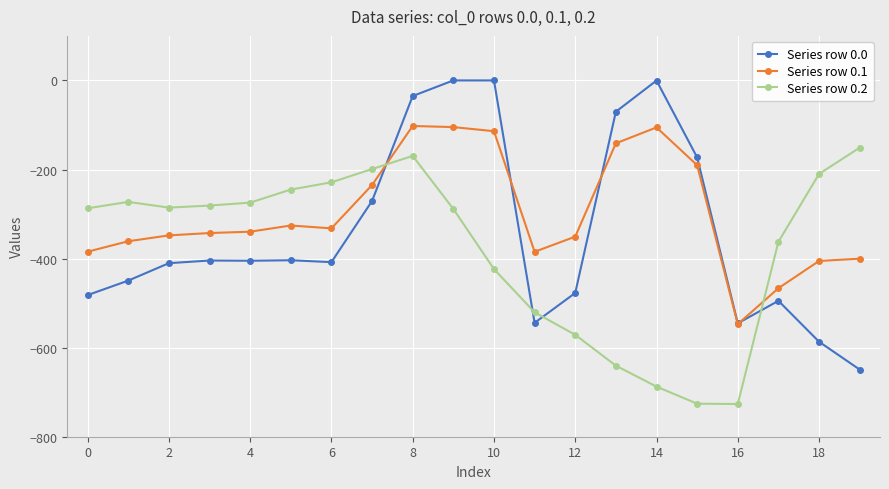

True or false: Series row 0.2 and Series row 0.1 intersect in this chart.

True